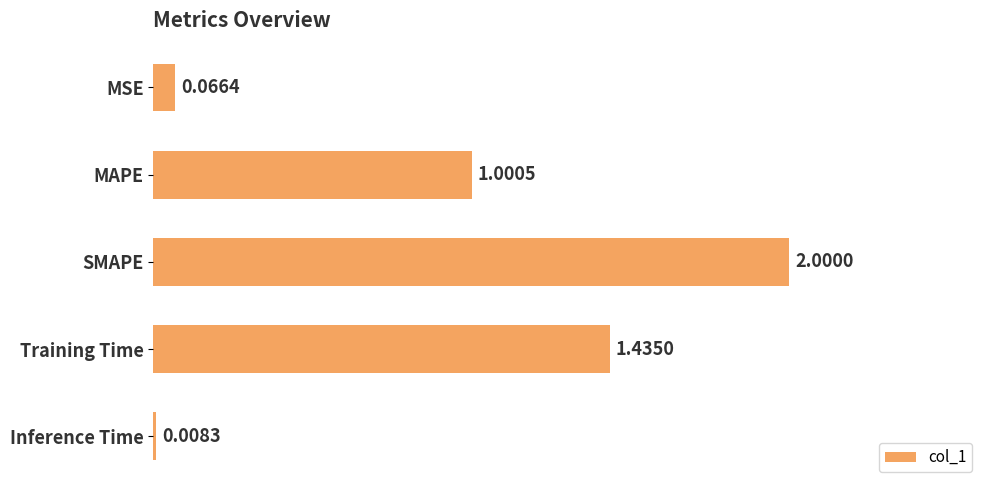

Between Inference Time and MSE, which is larger?

MSE